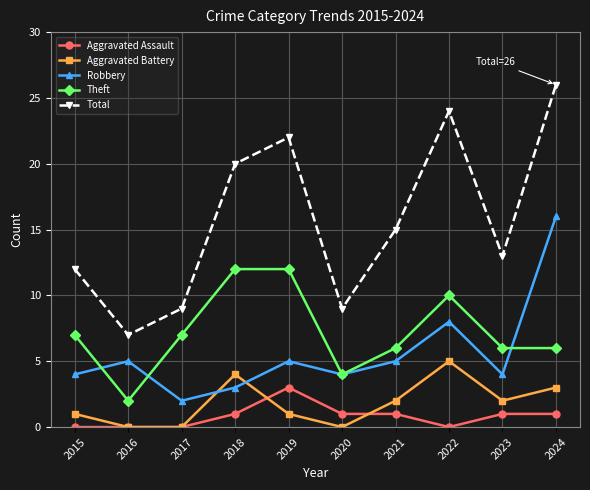

Which category has the highest value across all series?

2024